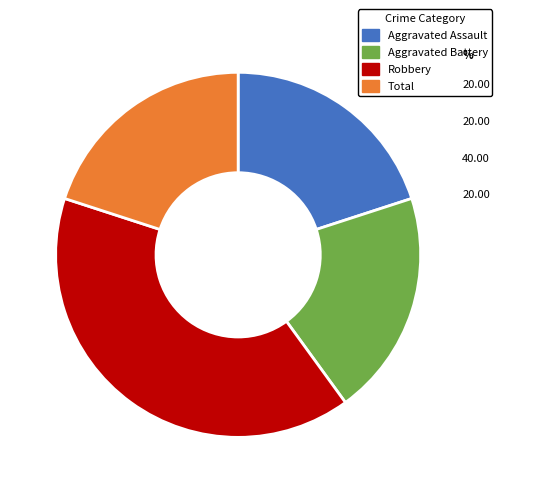

Is it true that Aggravated Assault is 29% of the pie?

False